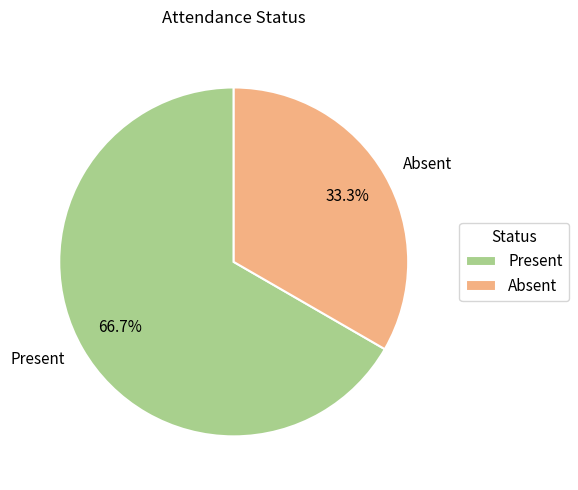

Rank the categories by value from lowest to highest.

Absent, Present